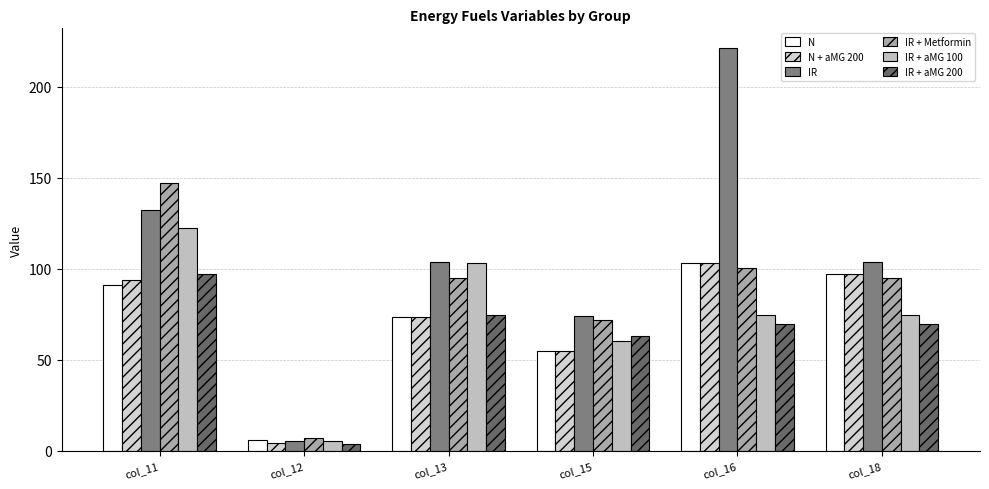

How many groups of bars are there?

6